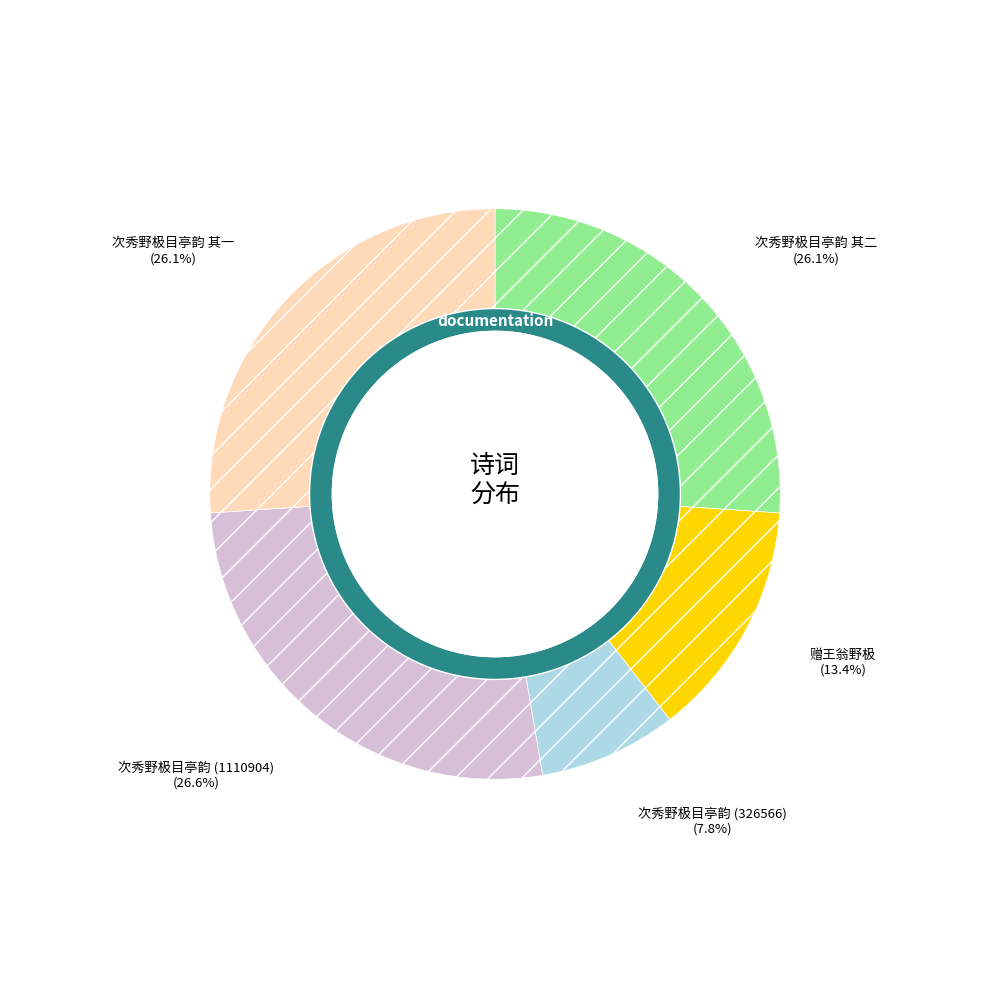

To the nearest percent, what is the combined percentage of 次秀野极目亭韵 其一 and 赠王翁野极?

40%